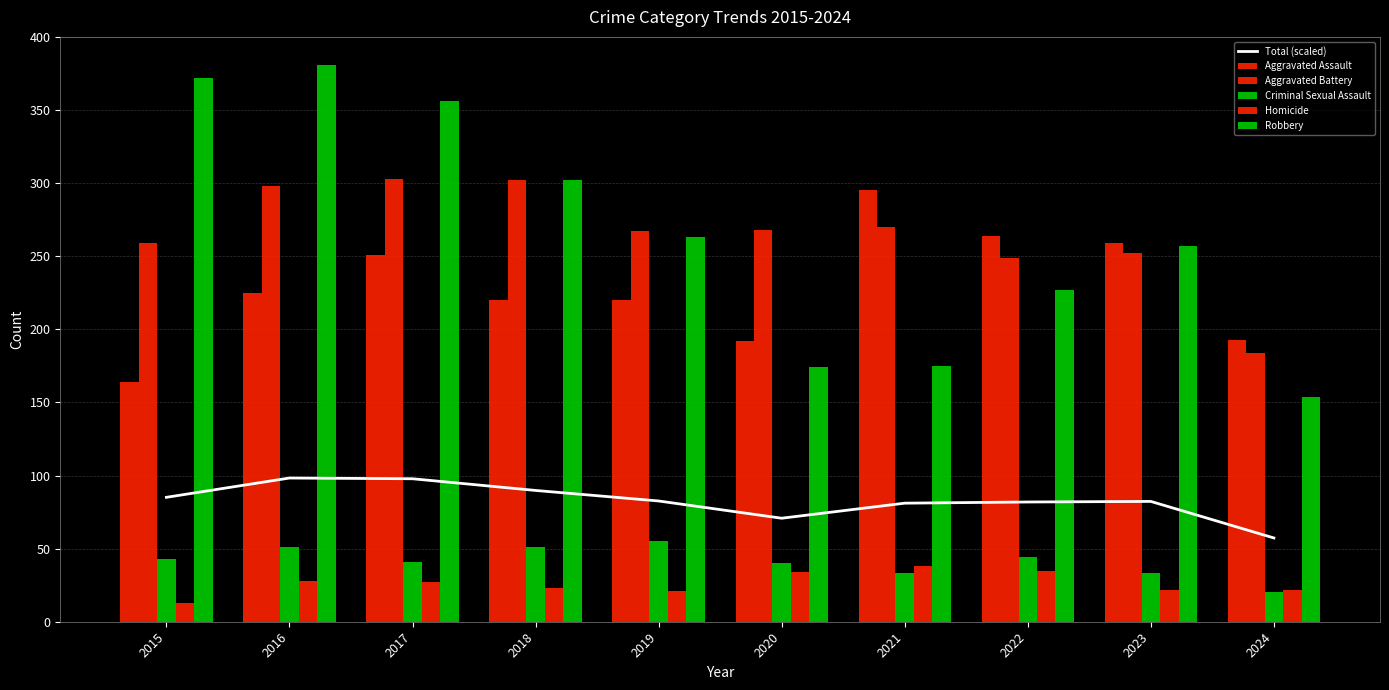

Is it true that Aggravated Battery equals 298.0 at 2016?

True